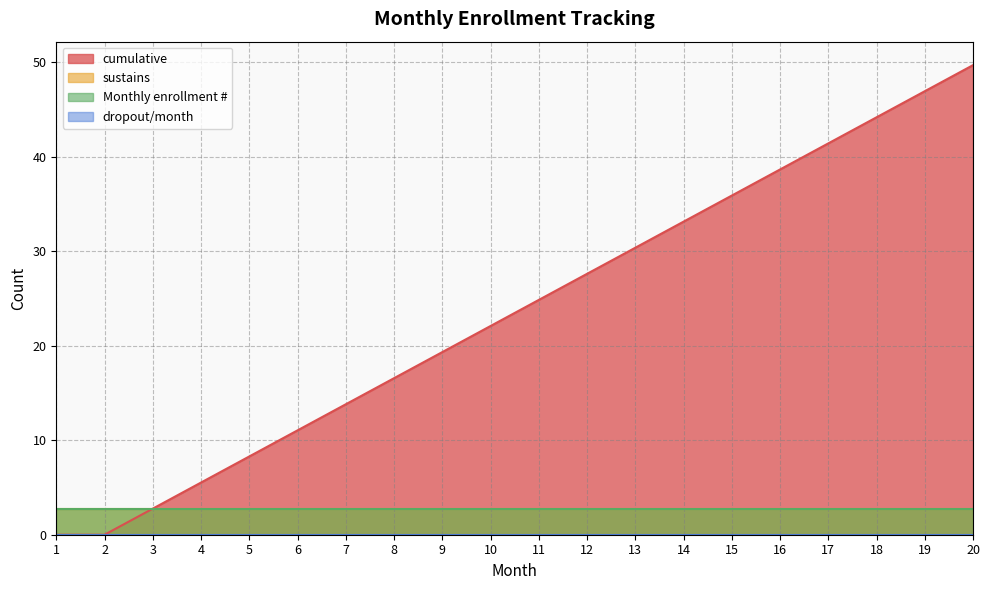

Which series has the largest range (max minus min)?

cumulative